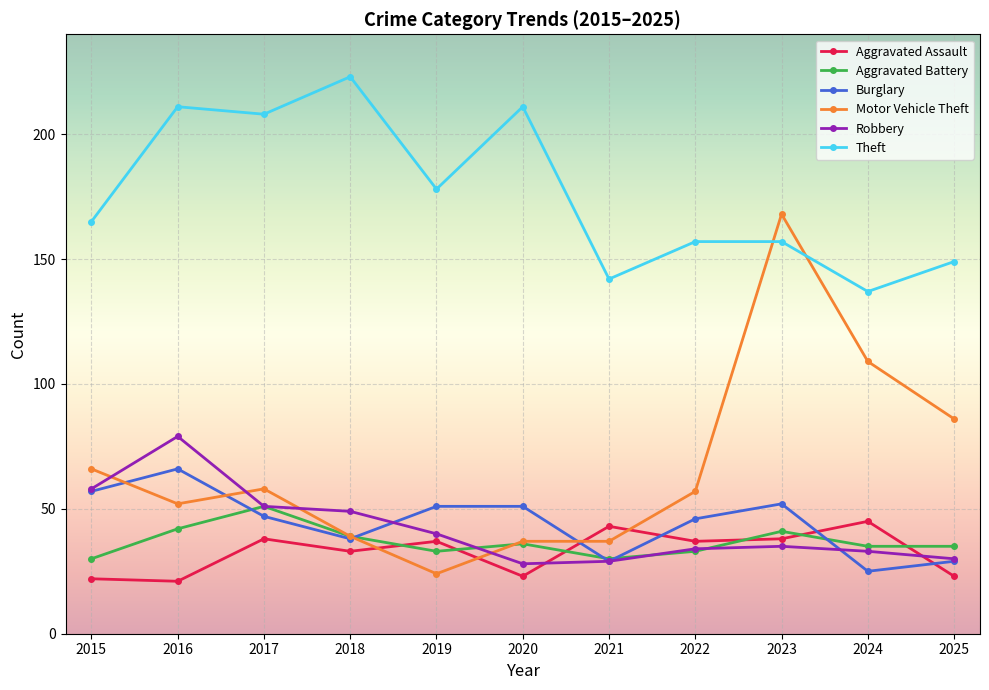

What is the maximum value shown in the chart?

223